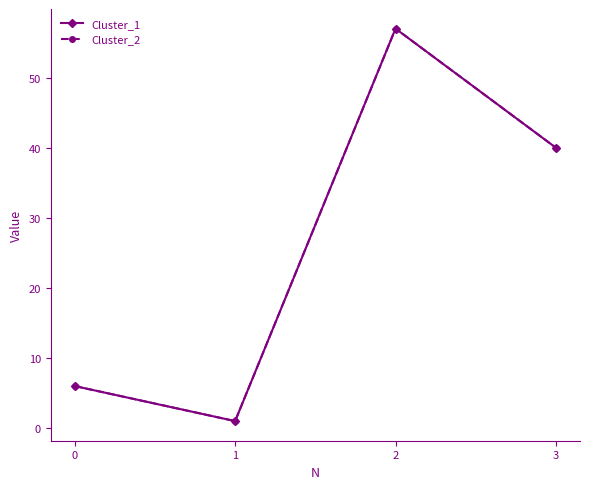

What is the total value across all series at 0?

12